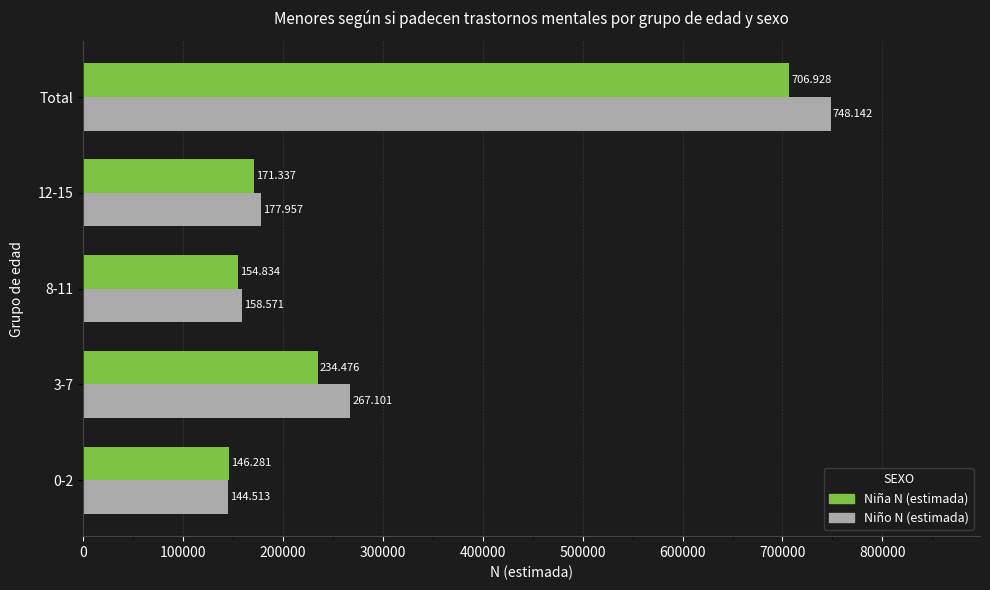

Which series has the largest total across all categories?

Niño N (estimada)